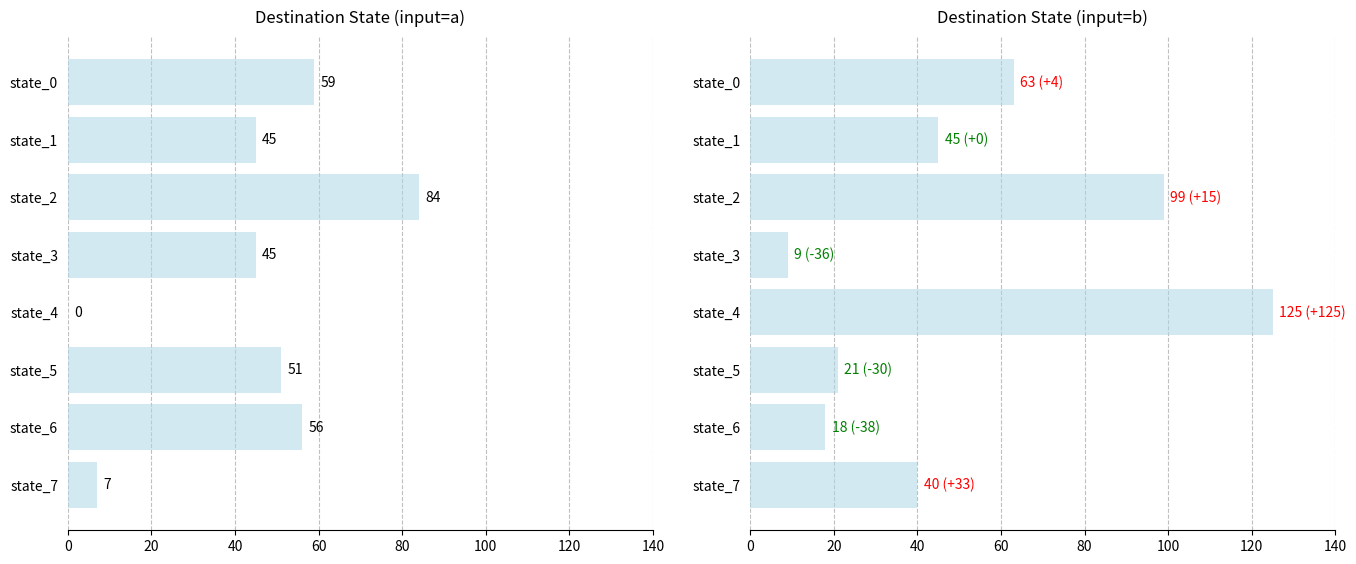

The destination_a series shows 81 at state_0. True or false?

False